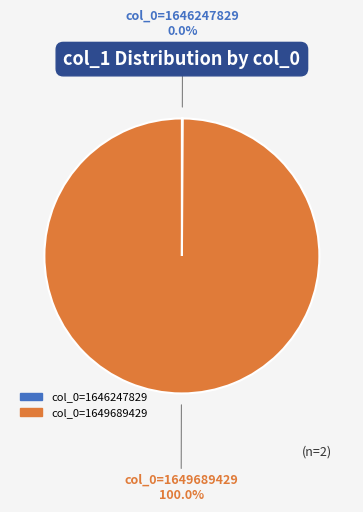

To the nearest percent, what is the combined percentage of col_0=1649689429 and col_0=1646247829?

100%